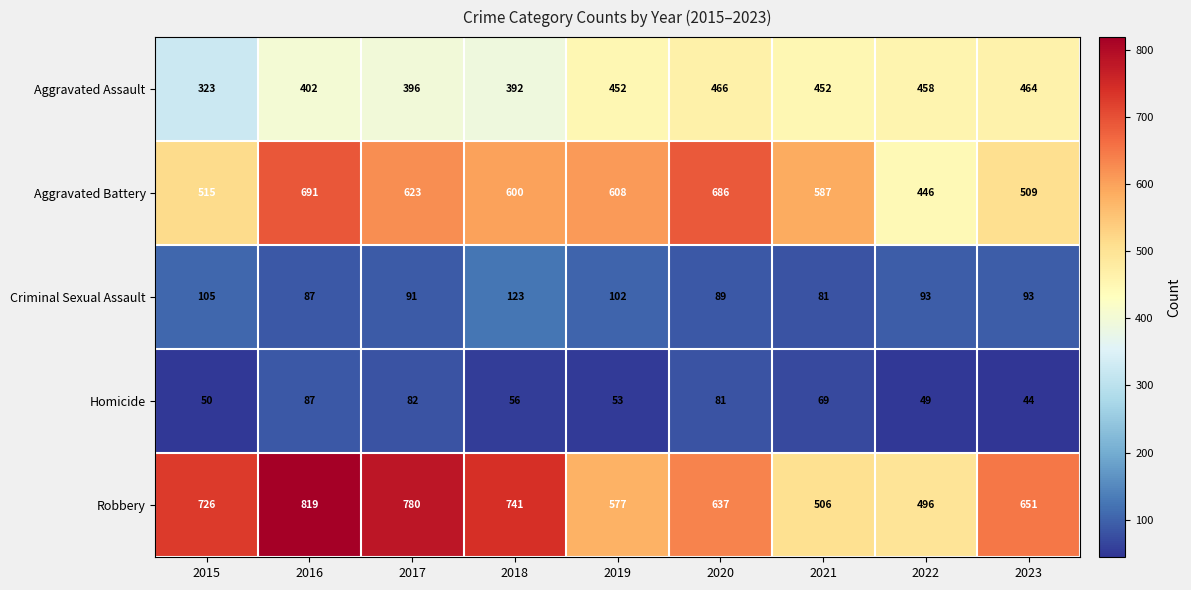

Rank the series at 2020 from highest to lowest value.

Aggravated Battery, Robbery, Aggravated Assault, Criminal Sexual Assault, Homicide